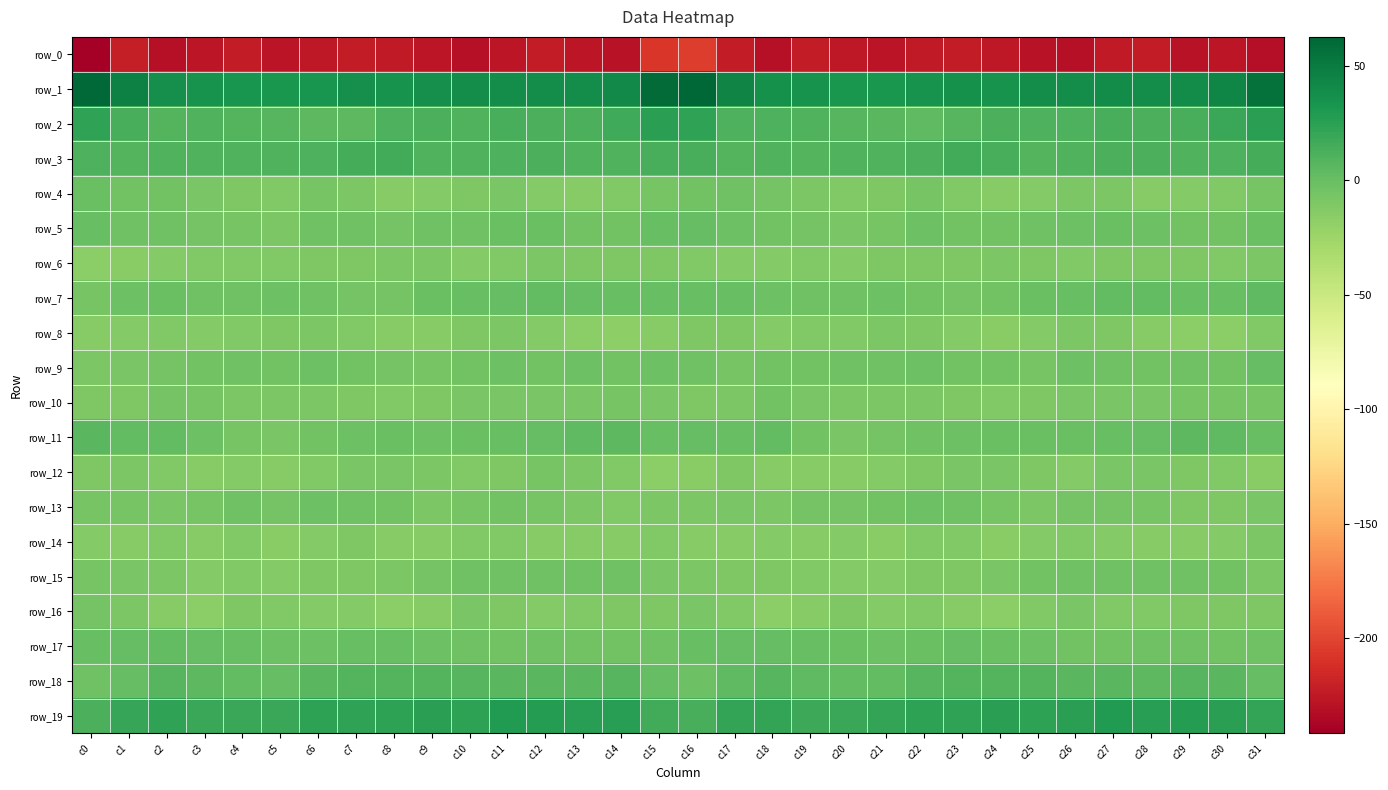

Which category has the lowest value across all series?

c0